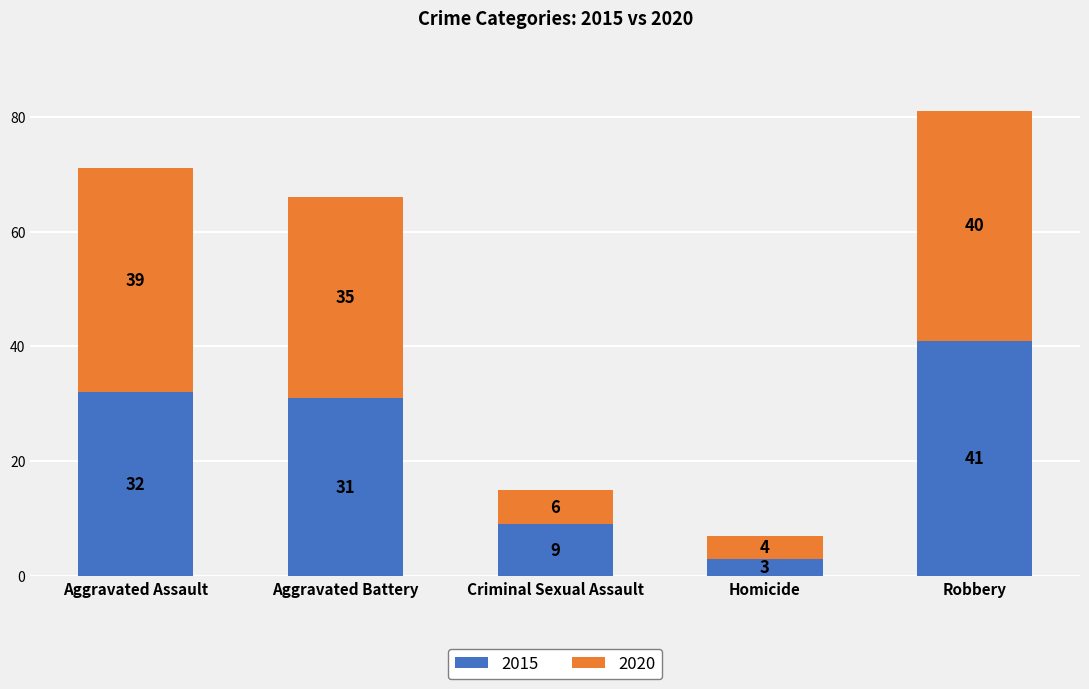

True or false: 2015 has a value of 3 at Homicide.

True